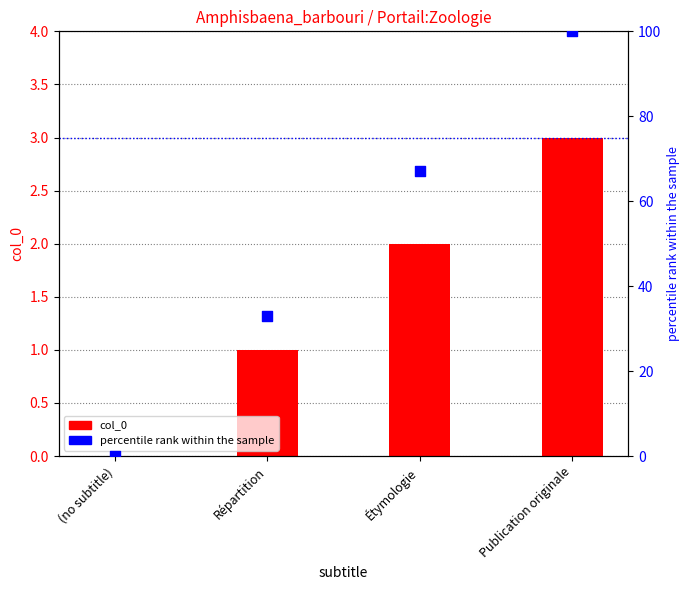

At which category is the sum across all series the highest?

Publication originale